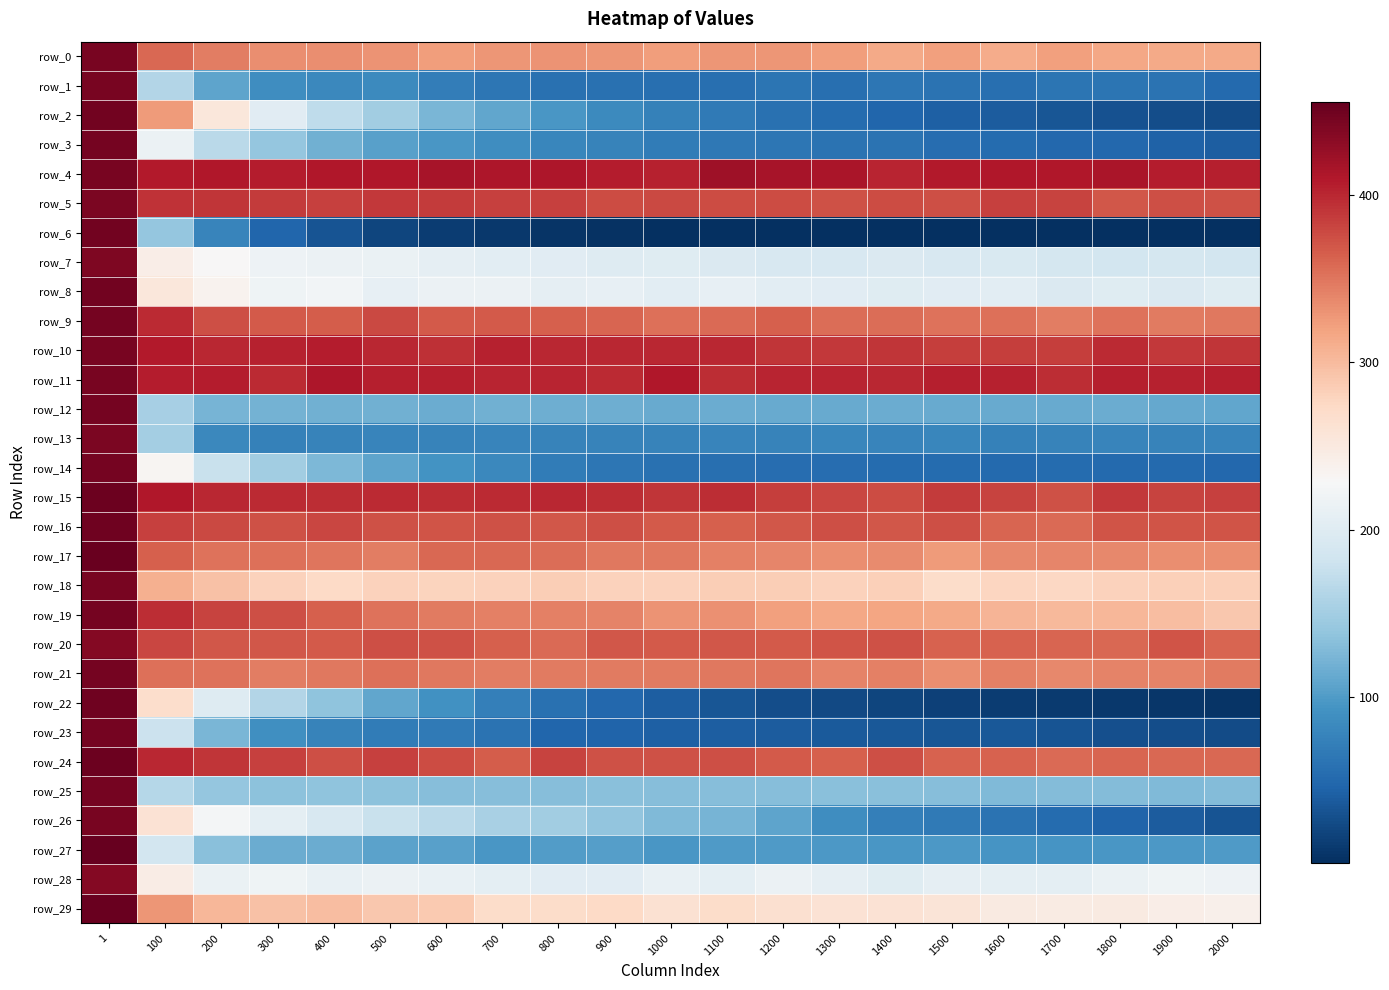

At which label does row_12 first exceed 115?

1